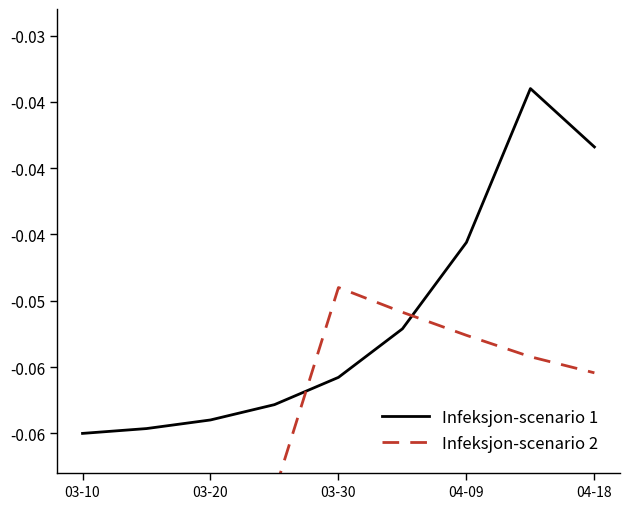

True or false: Infeksjon-scenario 2 has a value of -0.1 at 04-09.

True